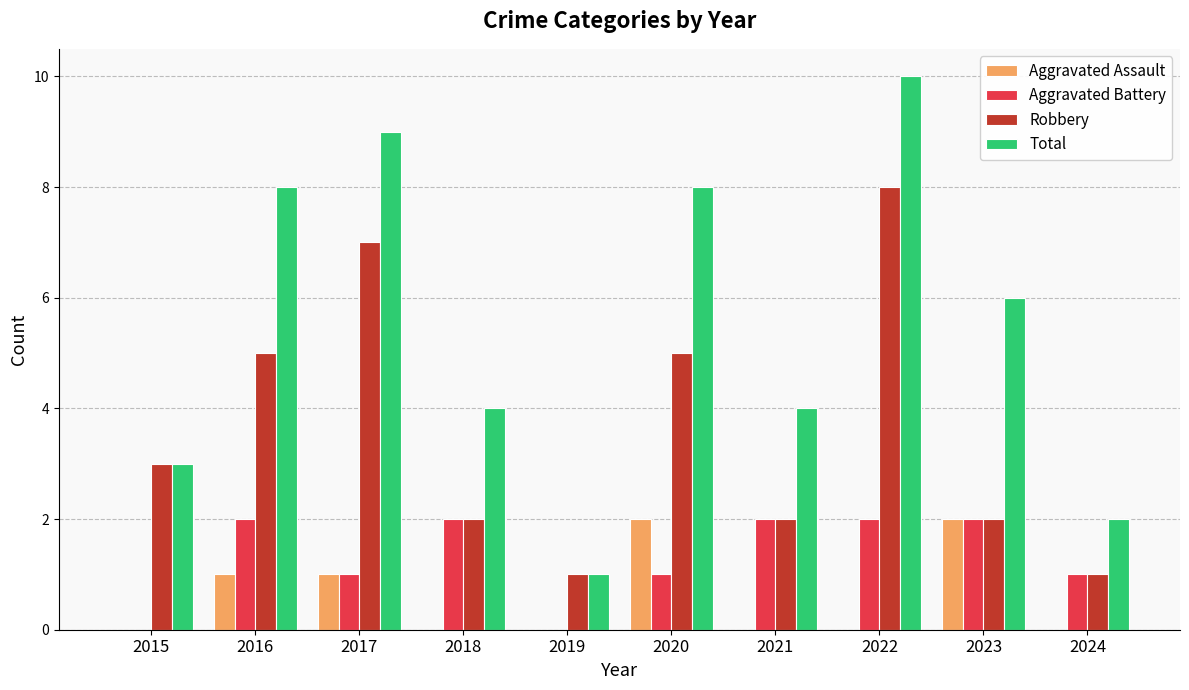

Which category has the highest value in the Total series?

2022